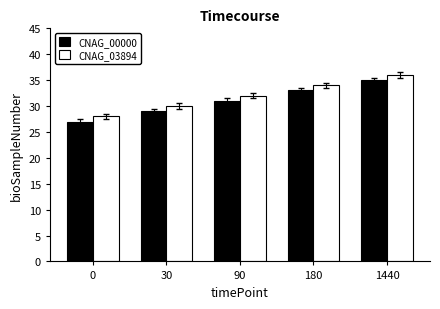

What are all the series names shown in the legend?

CNAG_00000, CNAG_03894